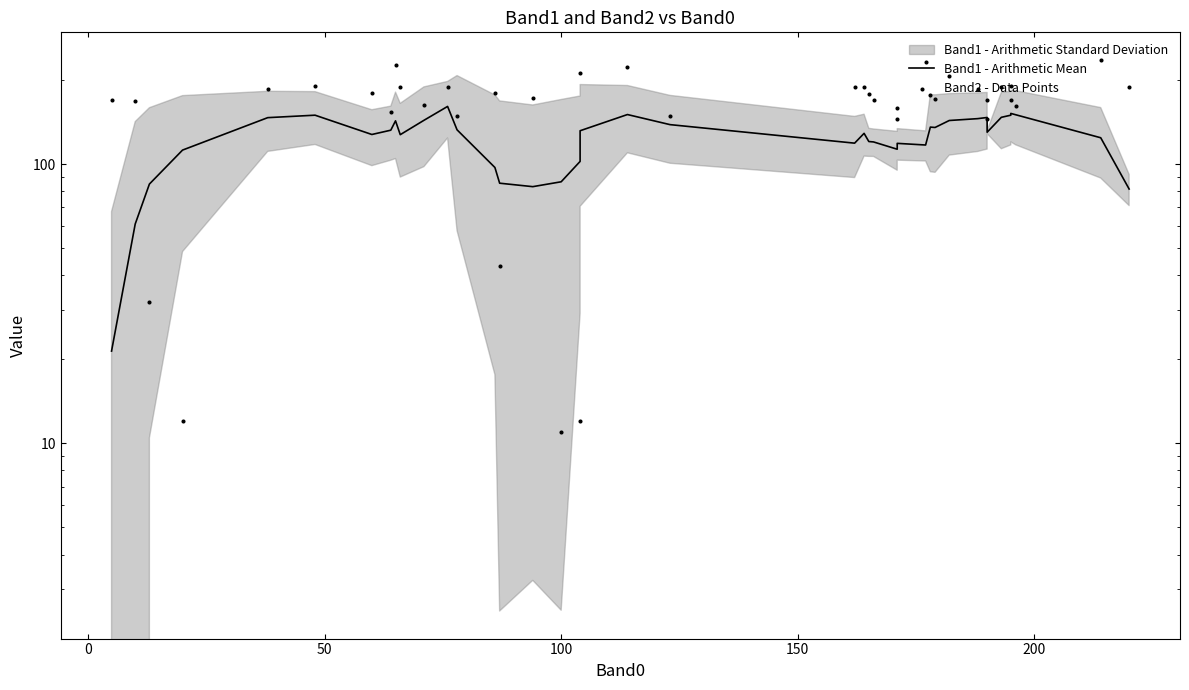

Is the value of Band1 - Arithmetic Mean at 16 greater than the value of Band2 - Data Points at 38?

No